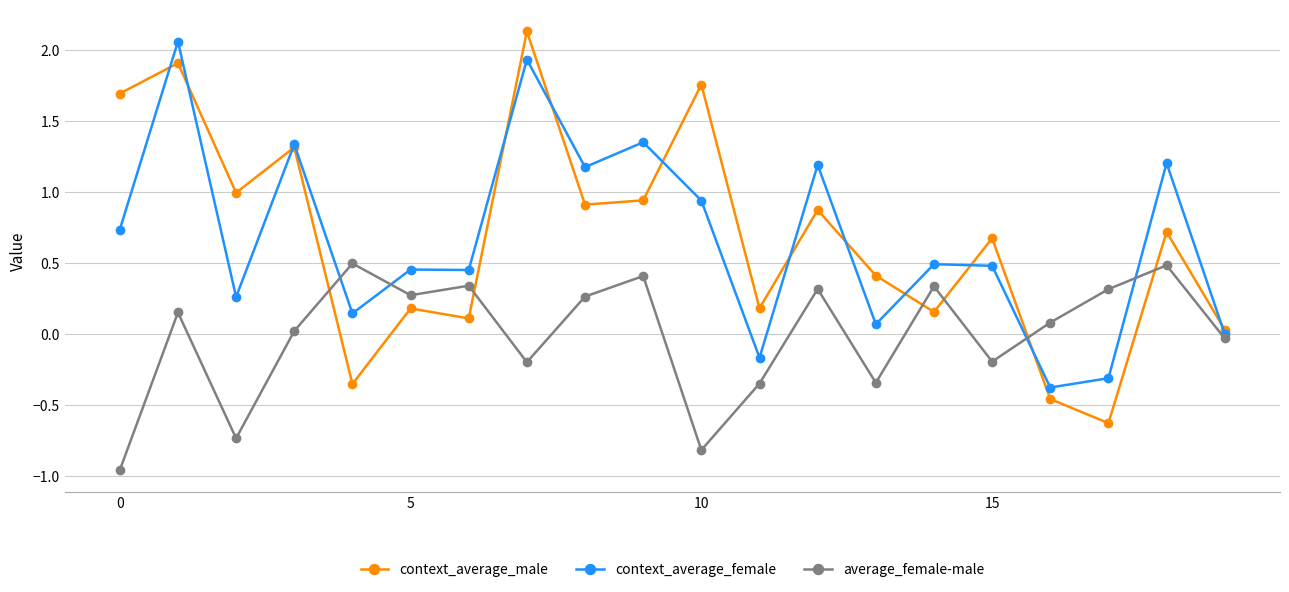

What is the value of the context_average_male point at the 1st from the left?

1.7